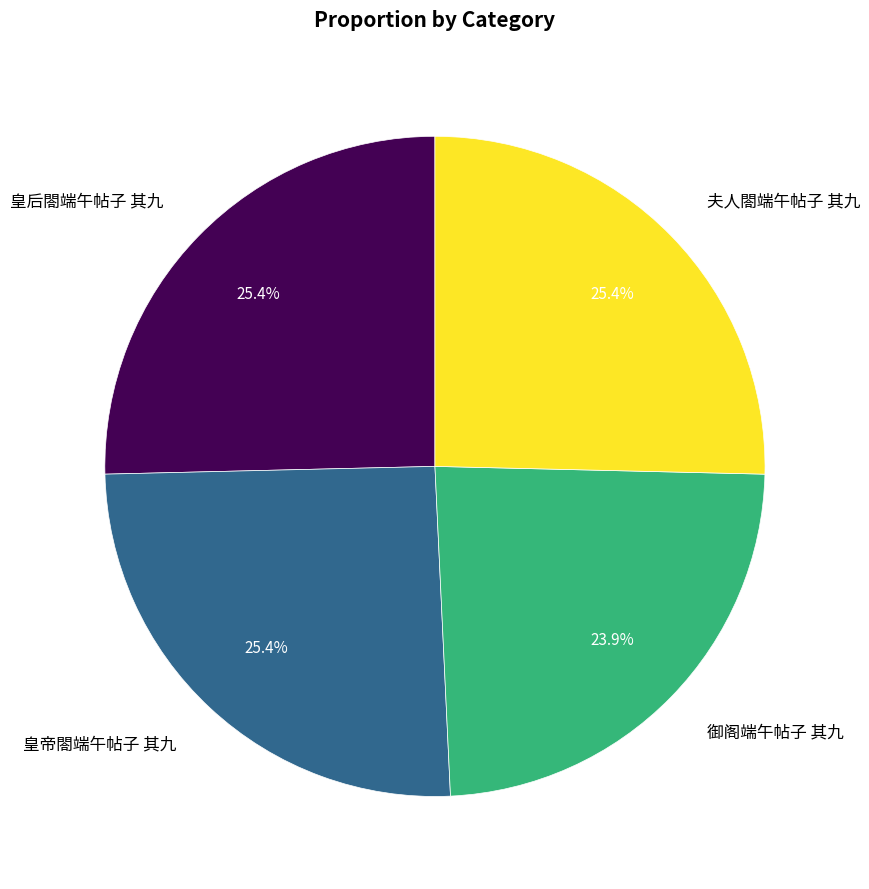

The 皇后閤端午帖子 其九 slice represents 25% of the pie. True or false?

True